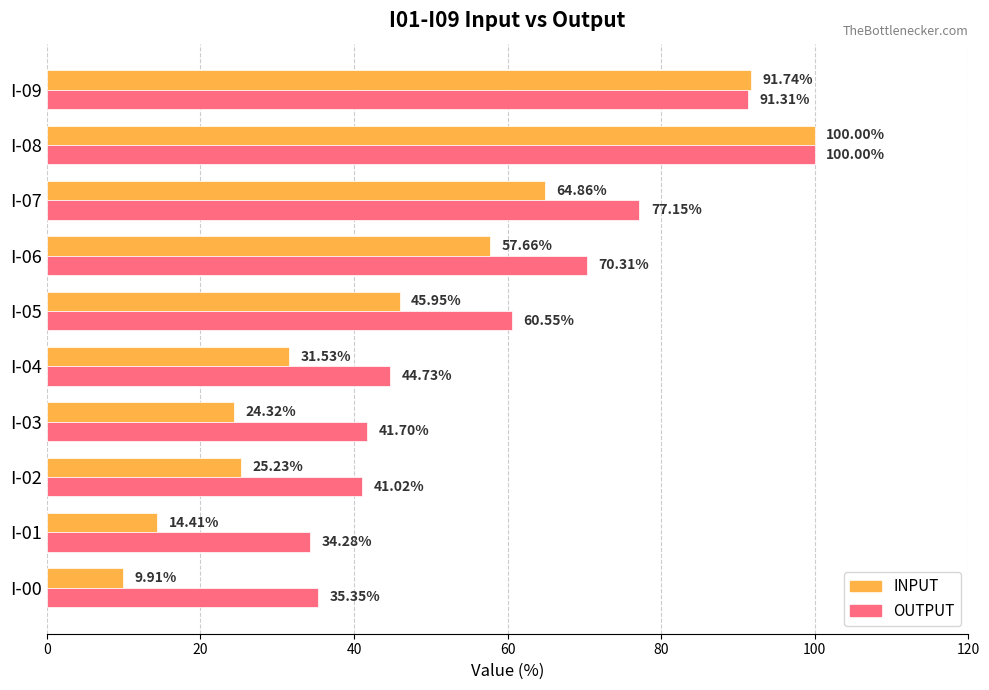

What is the lowest value of the INPUT series?

9.9